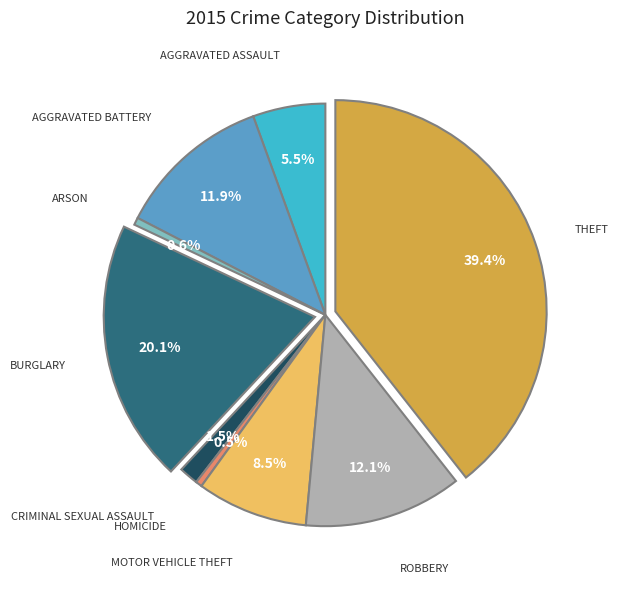

Is there any slice that represents more than half of the pie?

No